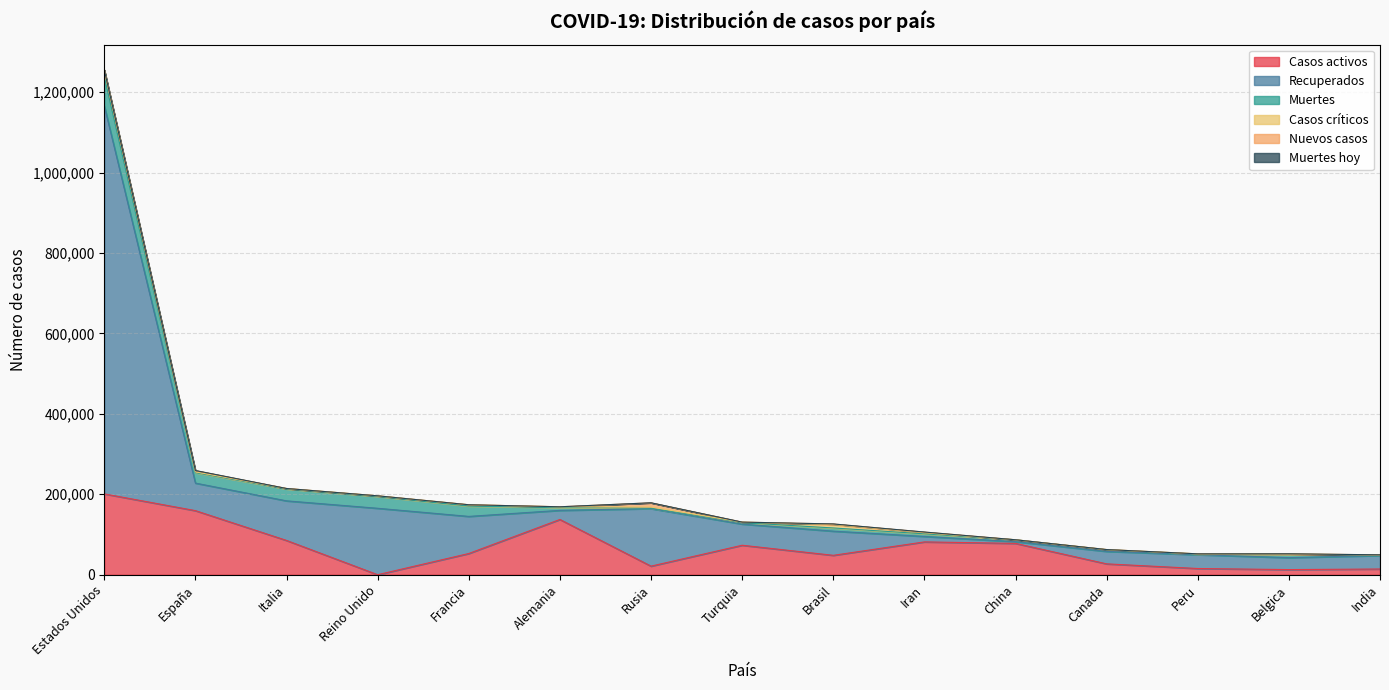

What is the label of the 2nd point from the right?

Belgica